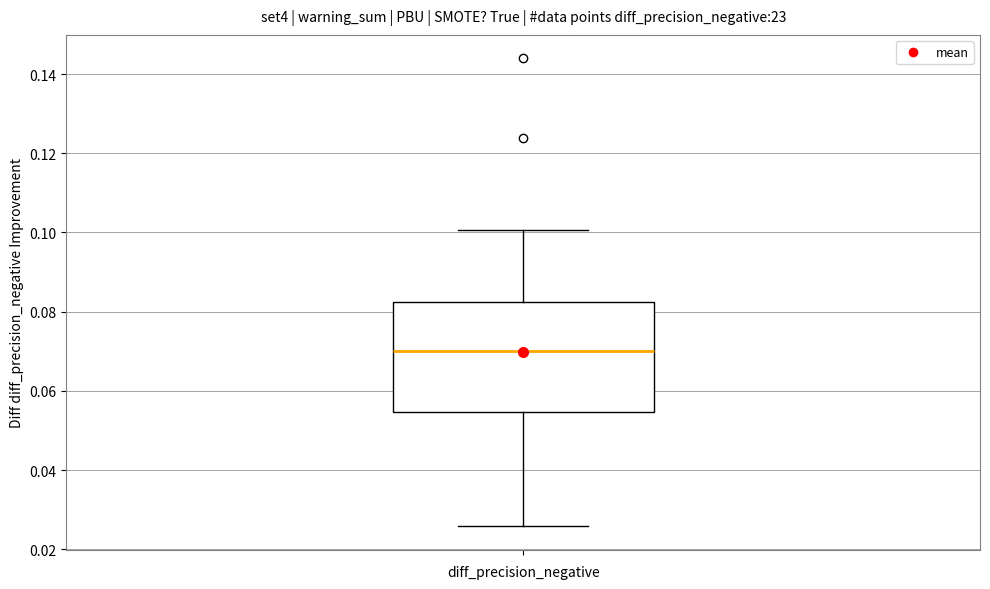

Read this box plot against the y-axis: the position of the median line, the range covered by the box, and the ends of both whiskers. The values are not printed on the chart, so give them approximately, as read against the axis.

median 0.070, box 0.054 to 0.082, whiskers 0.026 to 0.100